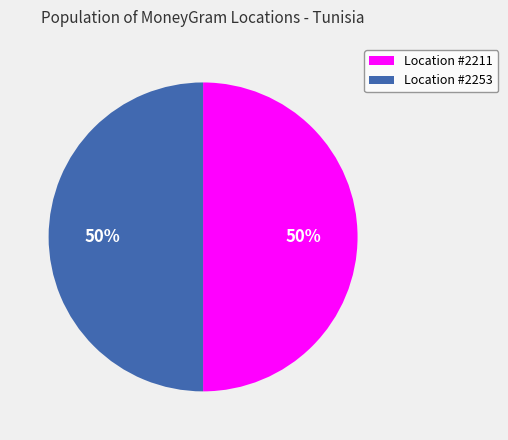

To the nearest percent, what percentage of the pie is Location #2253?

50%